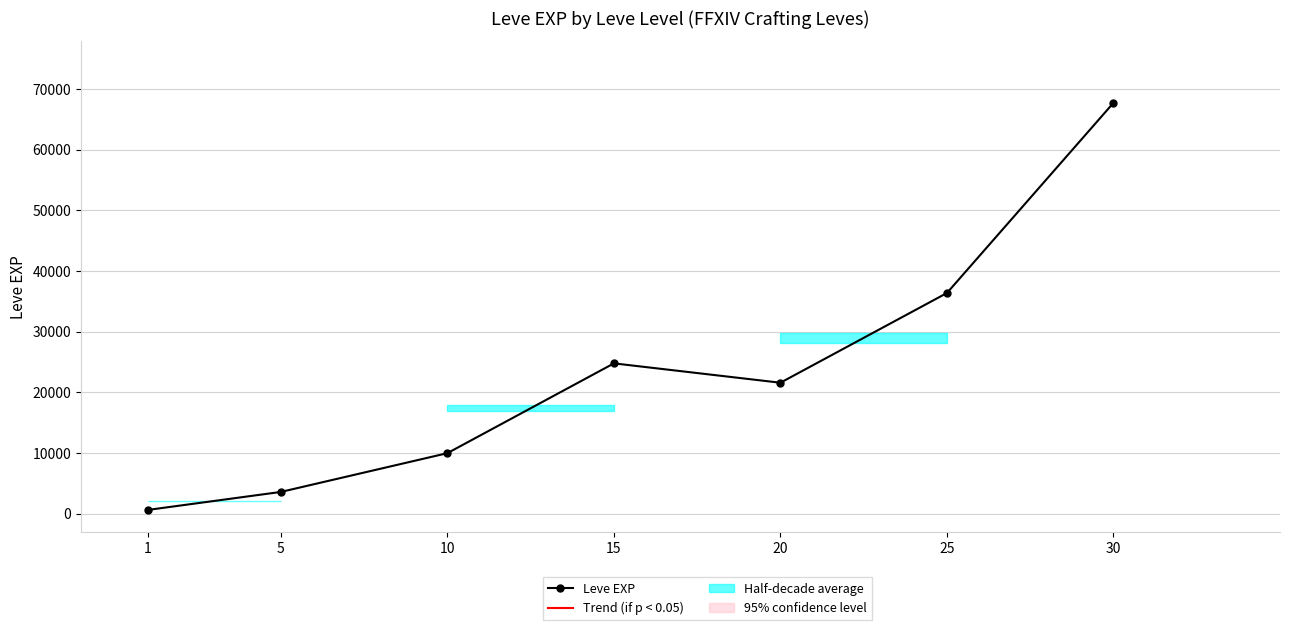

Rank the series by their maximum value, from lowest to highest.

Trend (if p < 0.05), Leve EXP